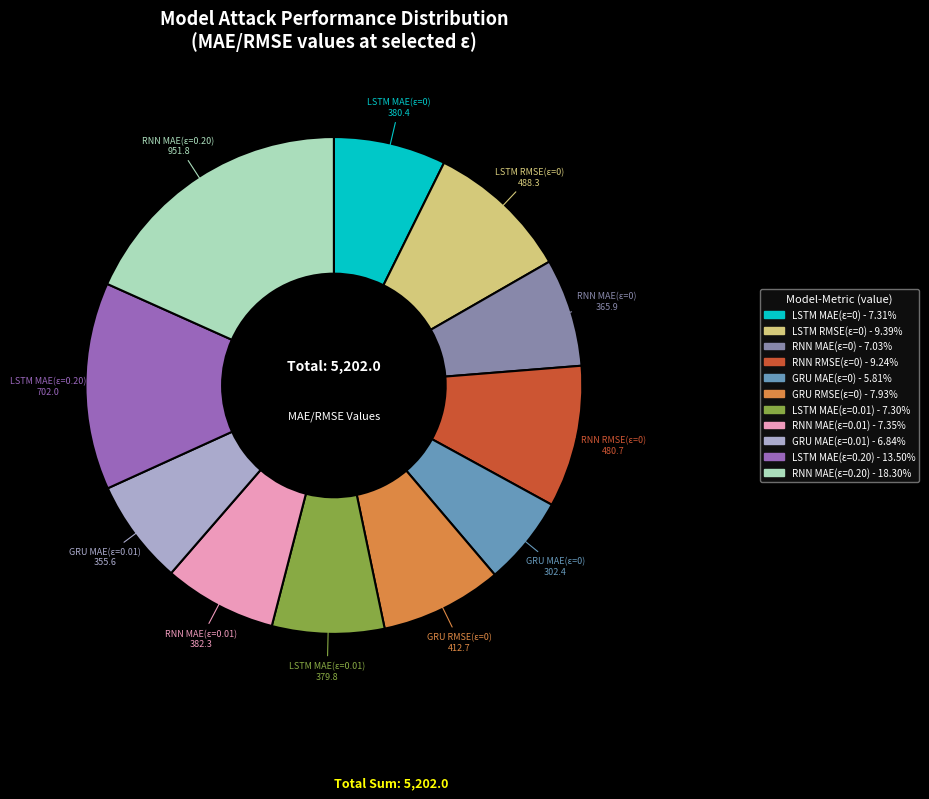

Does any single category account for the majority?

No